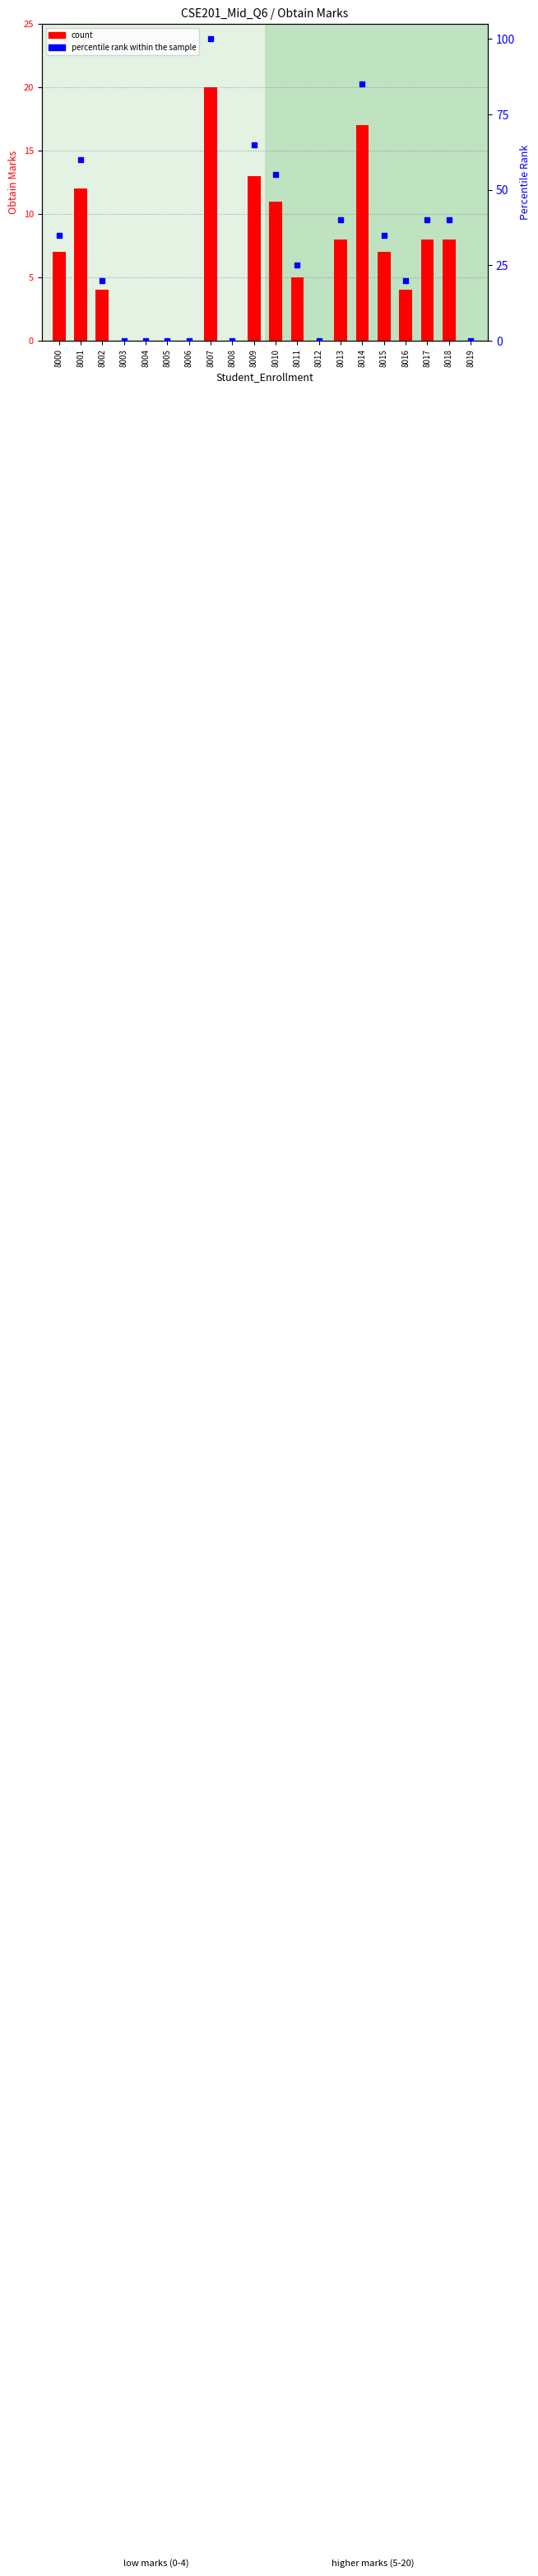

At which category is the sum across all series the highest?

8007